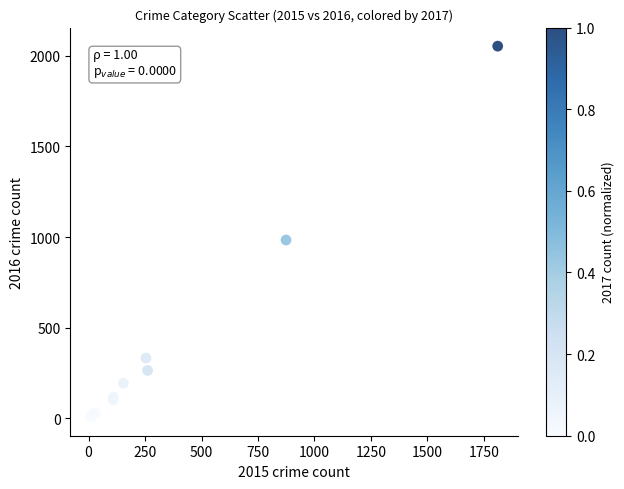

What Y value in the scatter plot is closest to 1030?

984